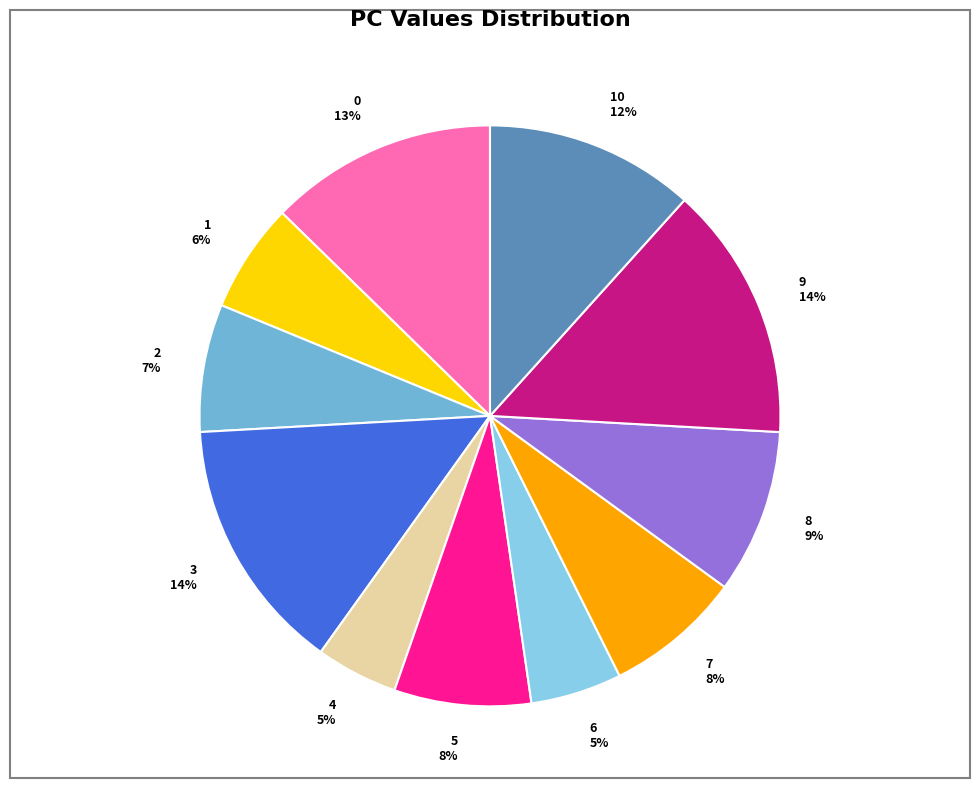

To the nearest percent, what is the combined percentage of 3 and 5?

22%